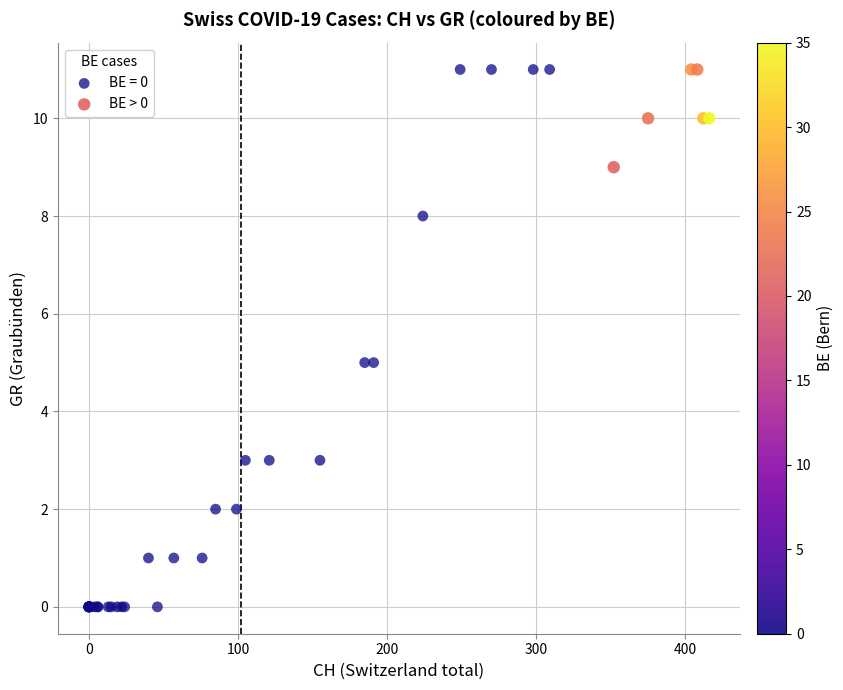

Which series has the largest Y range (max minus min)?

BE = 0